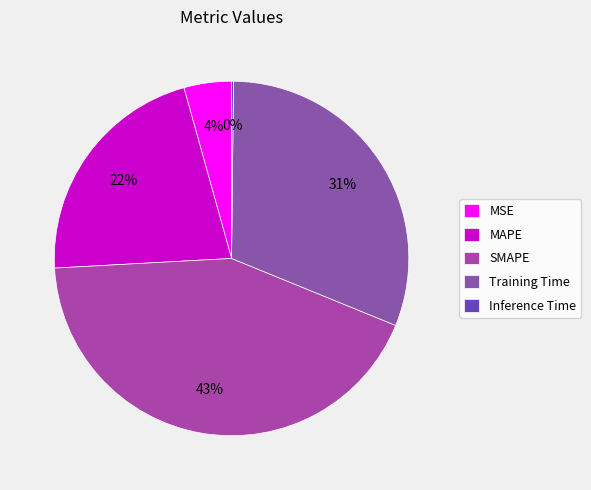

How many slices are in this pie chart?

5